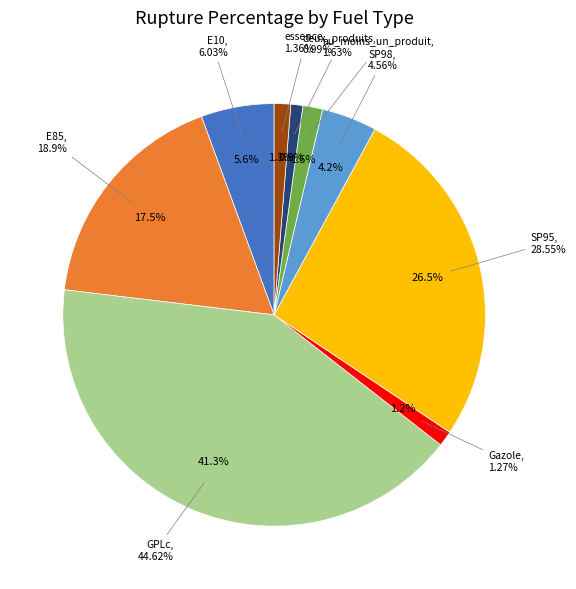

How many slices are in this pie chart?

9